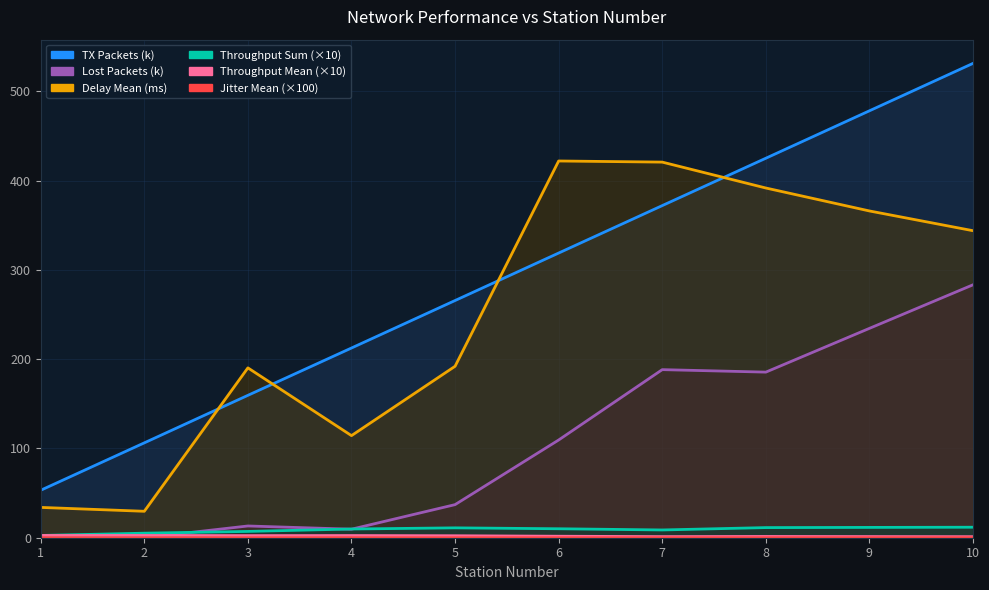

Where does the throughput_sum series first go above 10?

5